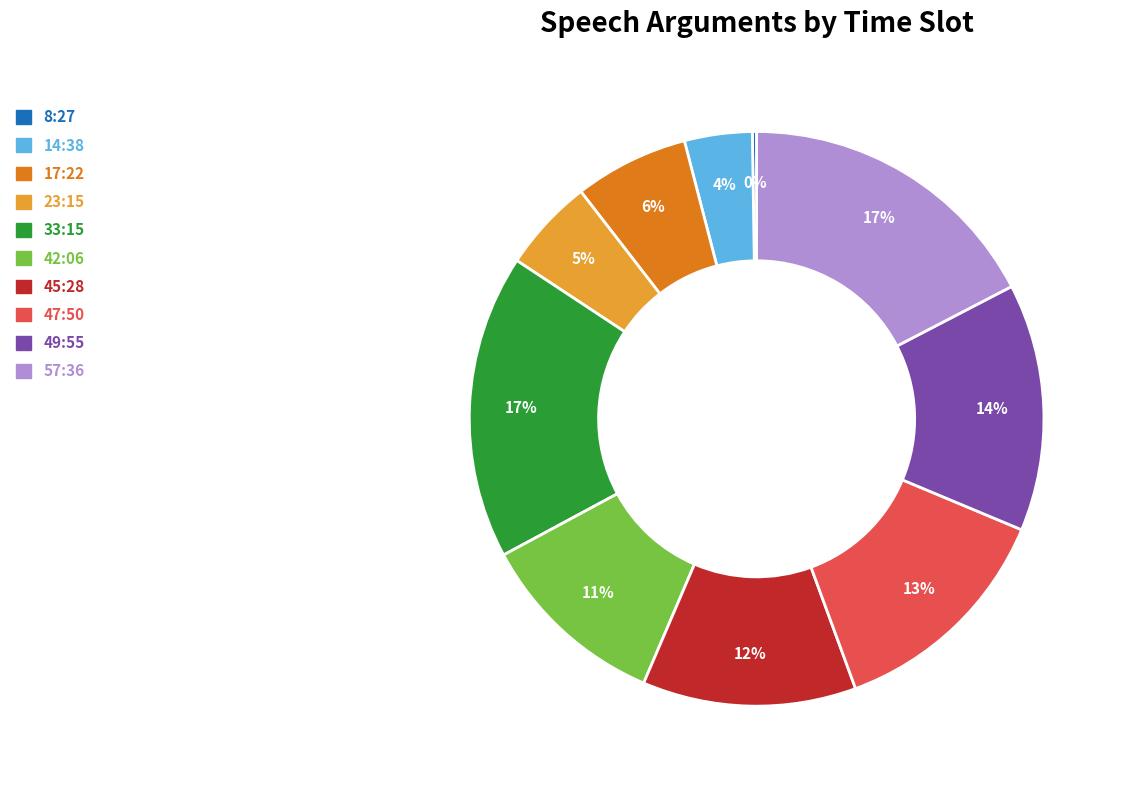

To the nearest percent, what is the average slice percentage?

10%